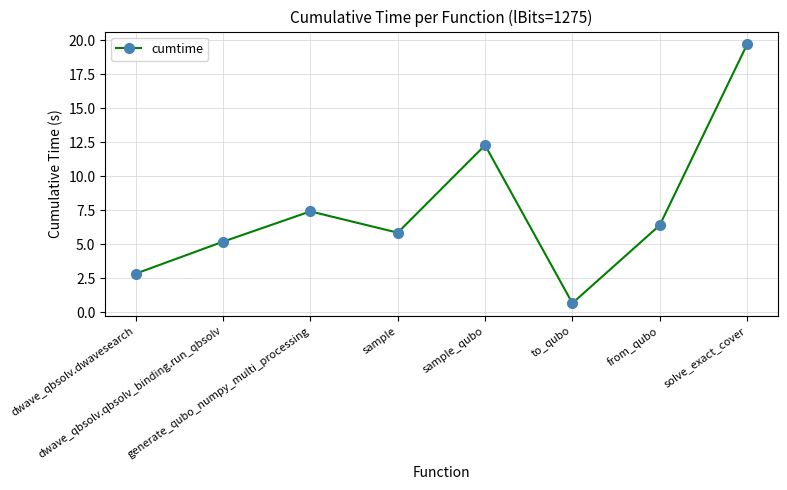

What is the change in value from sample_qubo to solve_exact_cover?

+7.4